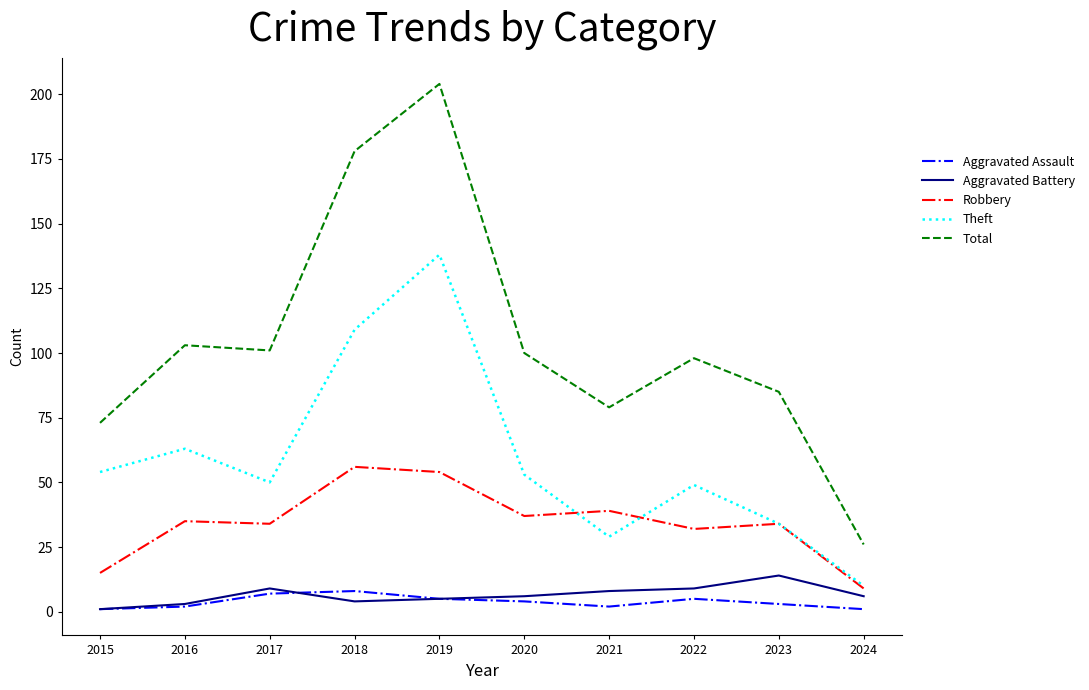

What is the difference between the maximum and minimum values in the Aggravated Battery series?

13